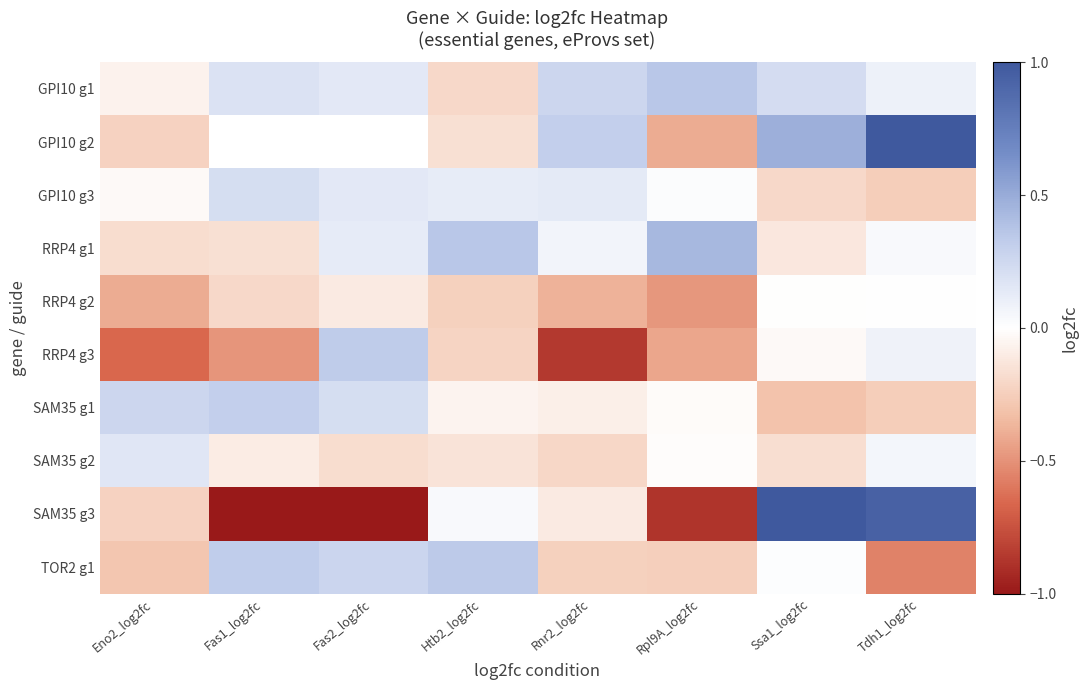

What is the maximum value for RRP4 g1?

0.4